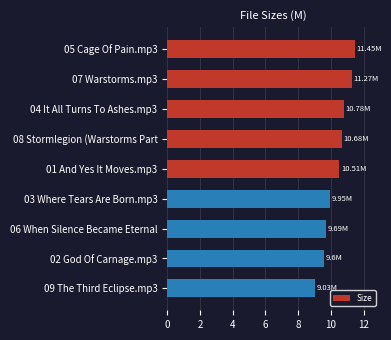

What is the average value?

10.3